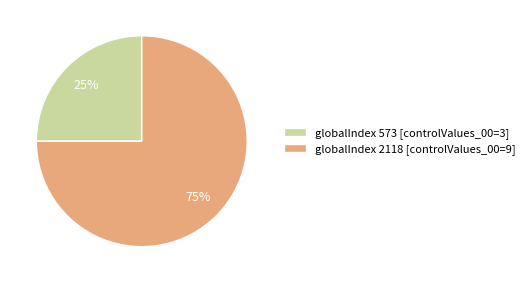

Rank the categories by value from lowest to highest.

globalIndex 573 [controlValues_00=3], globalIndex 2118 [controlValues_00=9]